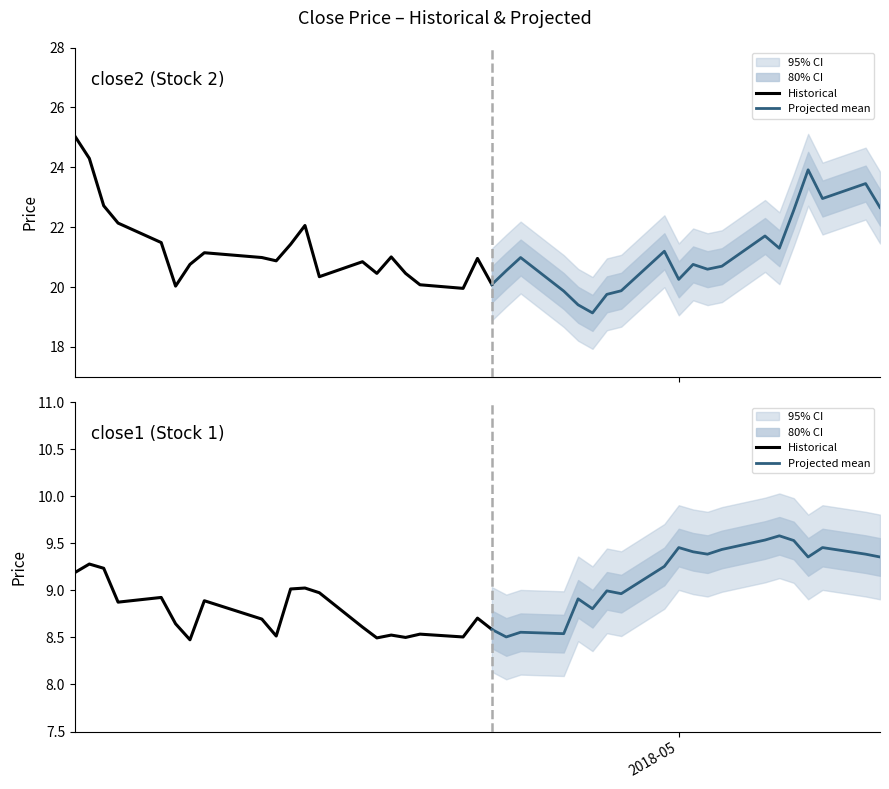

Which series changed the most between 24 and 28?

close2